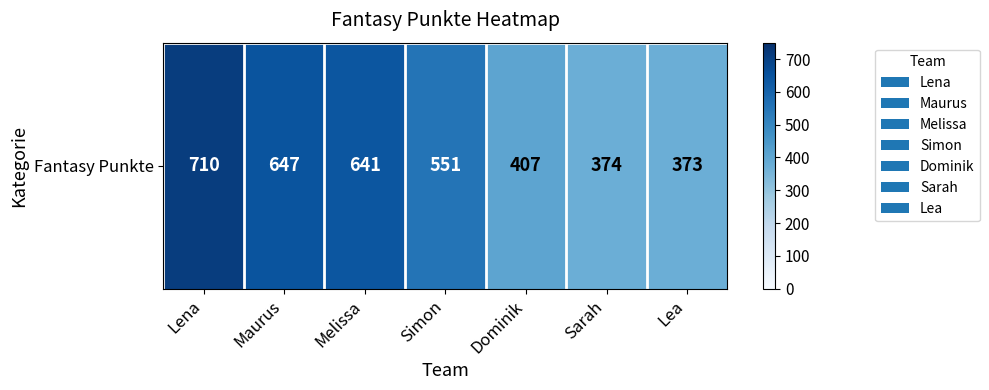

Rank the categories by value from highest to lowest.

Lena, Maurus, Melissa, Simon, Dominik, Sarah, Lea